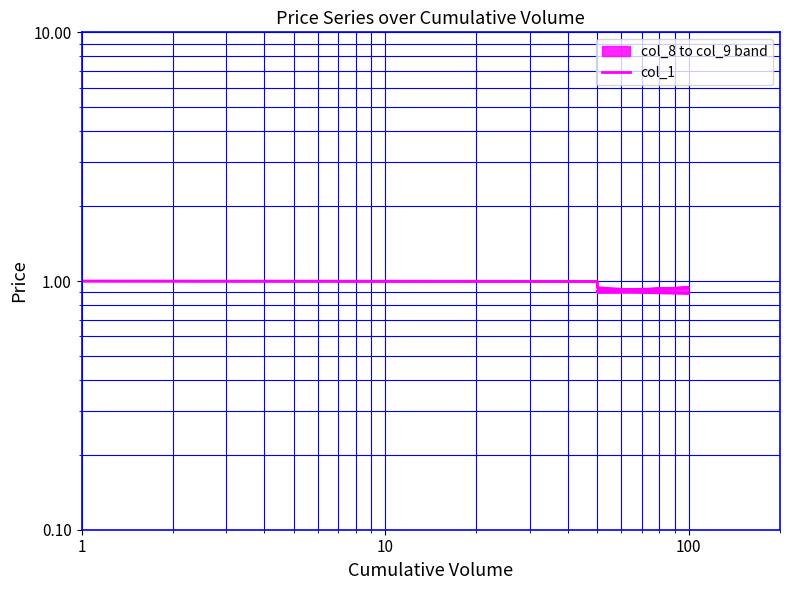

Where is the data nearest to the value 0?

100